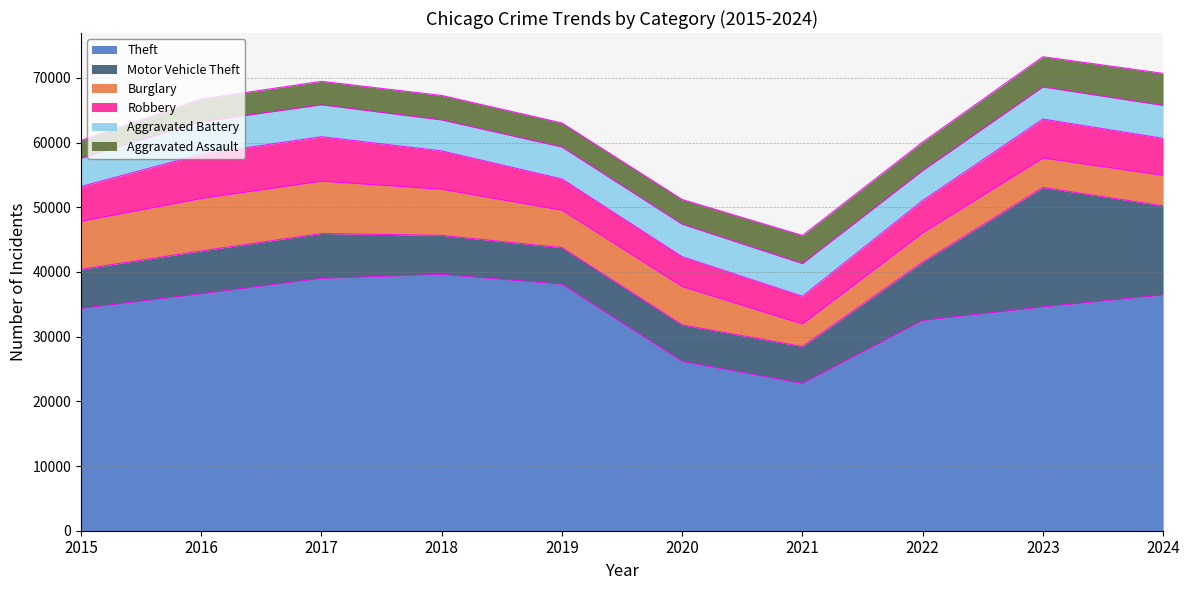

Which series changed the most between 2017 and 2023?

Motor Vehicle Theft